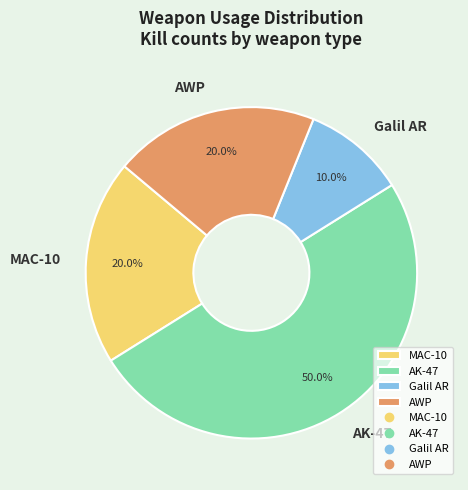

The AK-47 slice represents 50% of the pie. True or false?

True